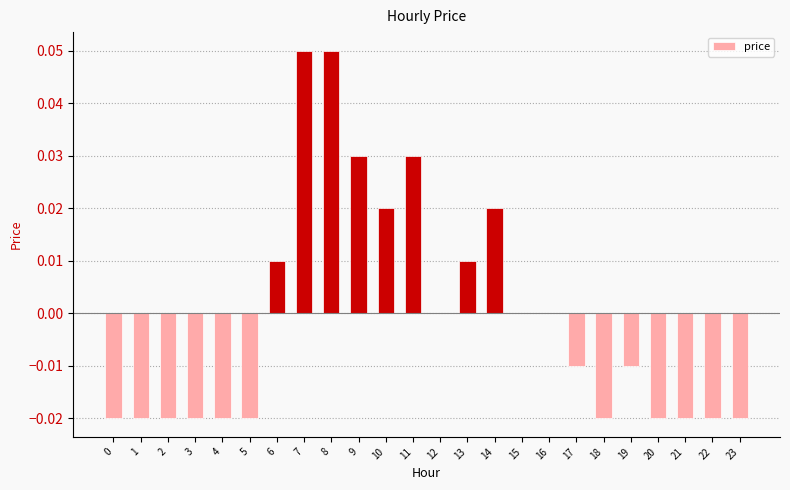

At which label does the data first exceed 0?

6